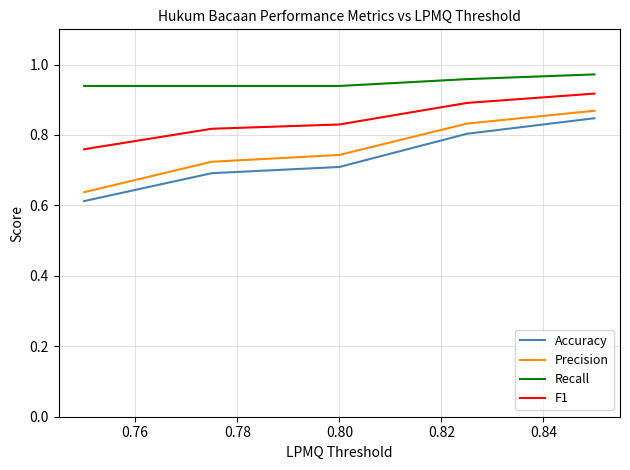

Which series has the largest total across all categories?

Recall